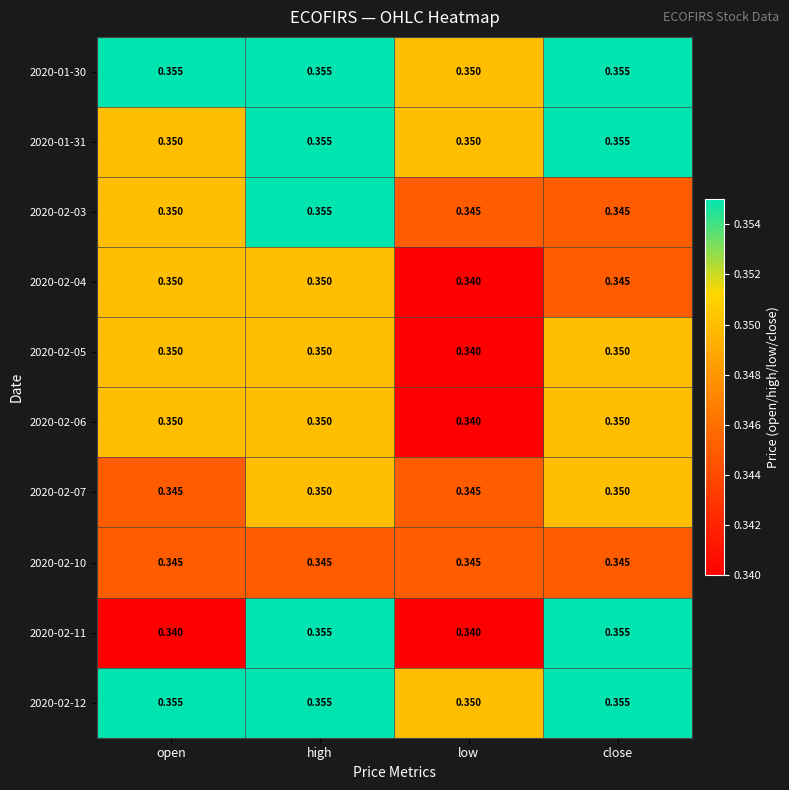

Which category has the lowest value in the 2020-02-04 series?

low